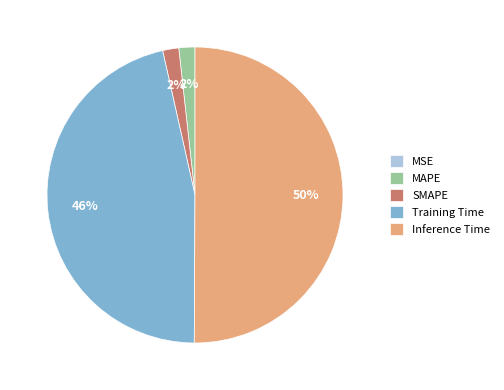

To the nearest percent, what is the difference between the largest and smallest slice percentages?

50%